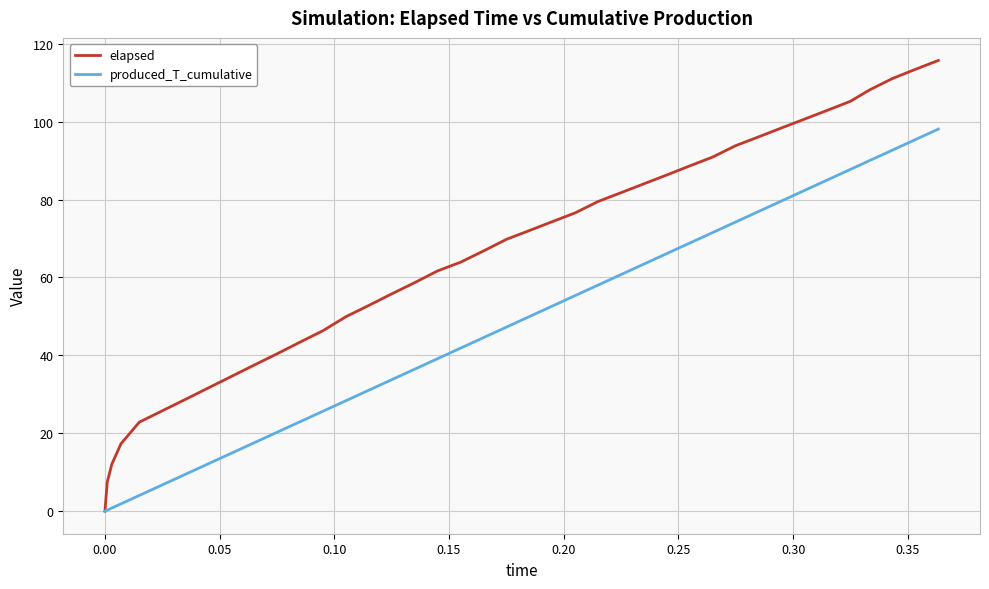

Rank the series by their maximum value, from lowest to highest.

produced_T_cumulative, elapsed